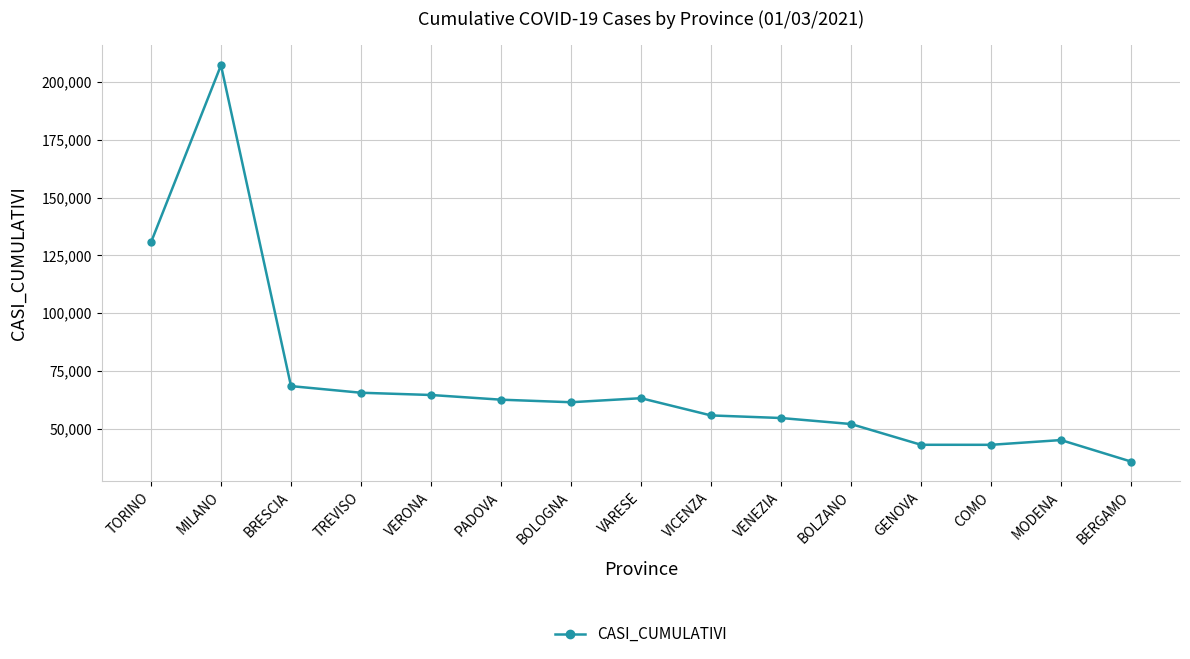

What is the value of the 6th point from the left?

62499